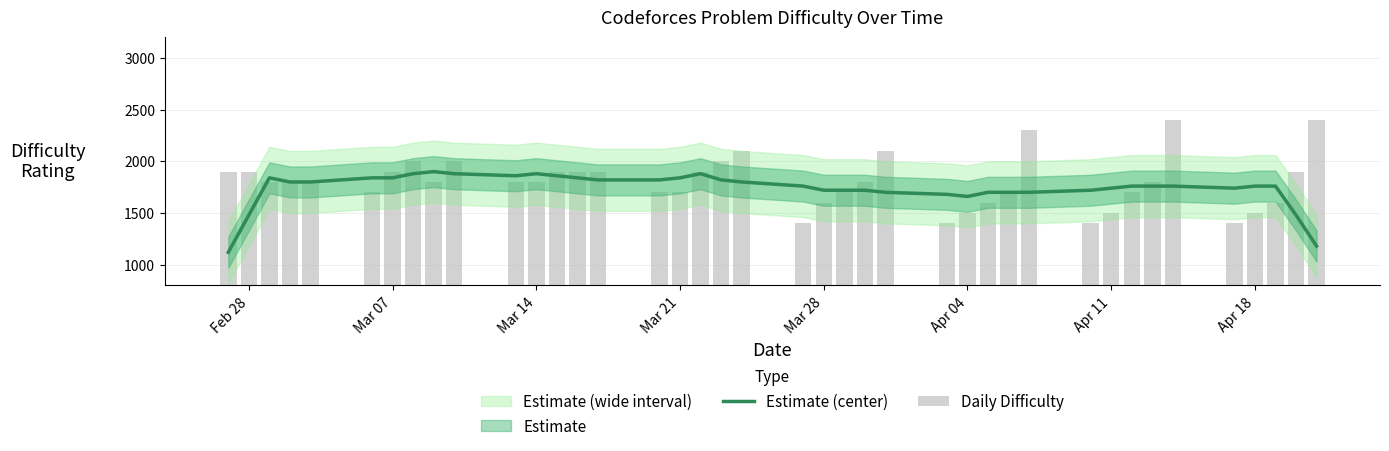

Reading right to left, what are all the values shown in this chart?

Estimate (center): 1180	1480	1760	1760	1740	1760	1760	1760	1740	1720	1700	1700	1700	1660	1680	1700	1720	1720	1720	1760	1800	1820	1880	1840	1820	1820	1840	1860	1880	1860	1880	1900	1880	1840	1840	1800	1800	1840	1480	1120
Daily Difficulty: 2400	1900	1600	1500	1400	2400	1800	1700	1500	1400	2300	1700	1600	1500	1400	2100	1800	1700	1600	1400	2100	2000	1900	1700	1700	1900	1900	1900	1800	1800	2000	1800	2000	1900	1700	1800	1800	1800	1900	1900